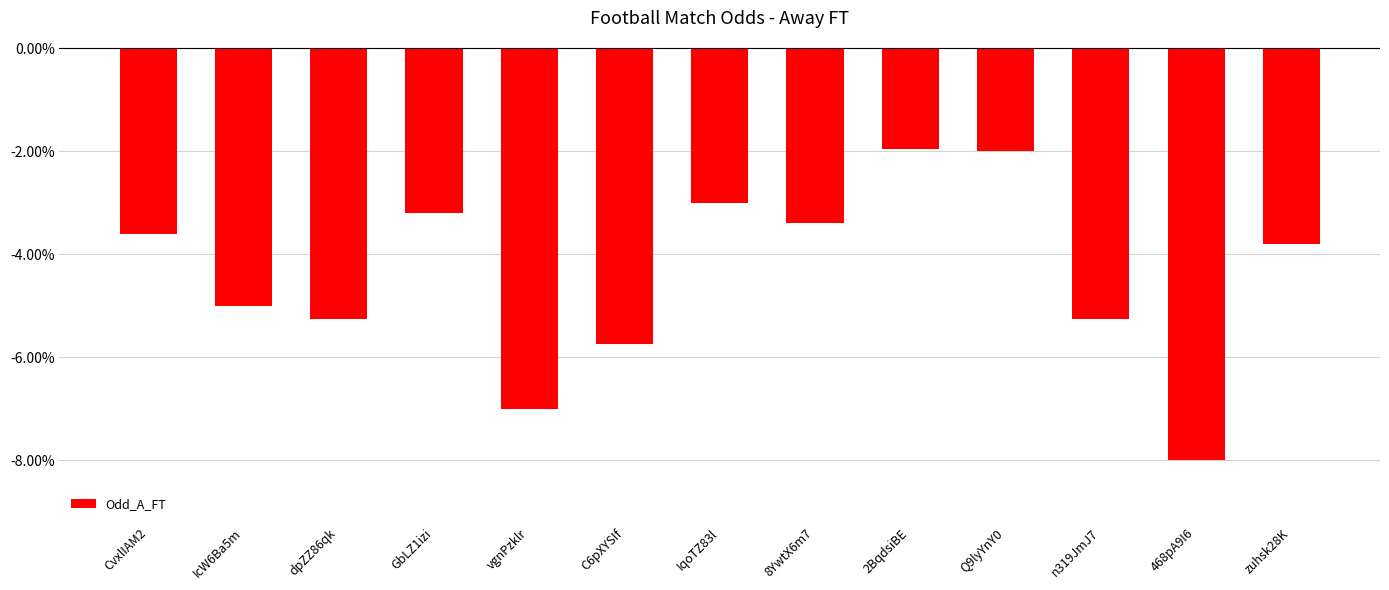

Reading left to right, extract all data points from this chart.

CvxlIAM2=-0.0	IcW6Ba5m=-0.1	dpZZ86qk=-0.1	GbLZ1izi=-0.0	vgnPzklr=-0.1	C6pXYSIf=-0.1	IqoTZ83l=-0.0	8YwtX6m7=-0.0	2BqdsiBE=-0.0	Q9lyYnY0=-0.0	n319JmJ7=-0.1	468pA9I6=-0.1	zuhsk28K=-0.0